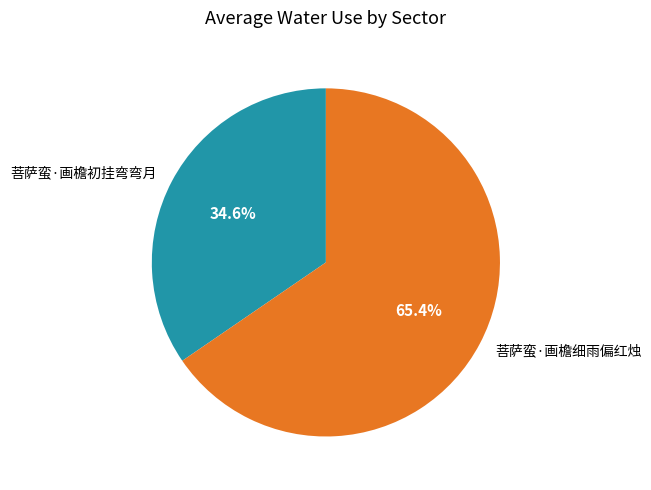

Does 菩萨蛮·画檐细雨偏红烛 account for over 50% of the chart?

Yes